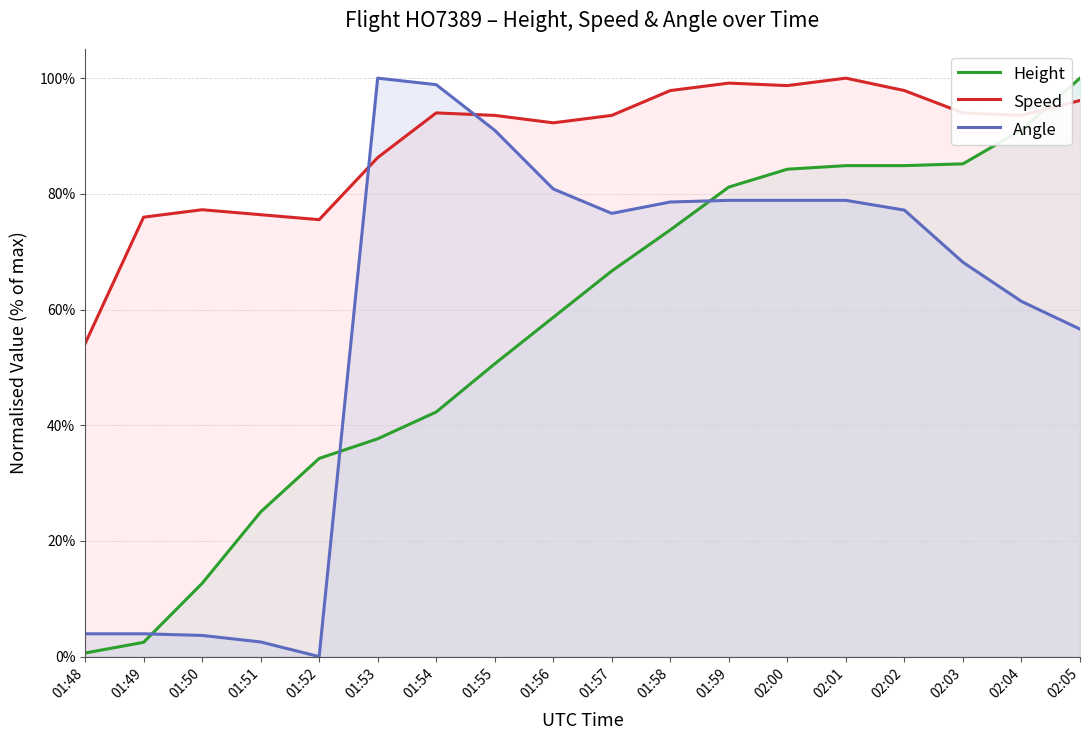

Where is the first local maximum for Speed?

01:50